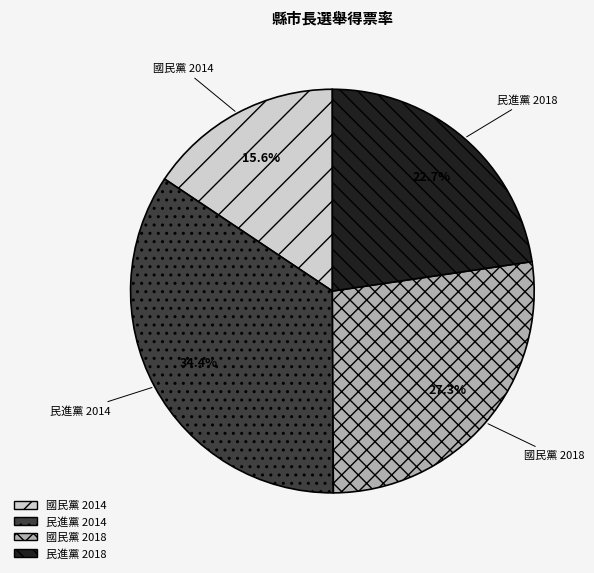

To the nearest percent, what is the difference between the largest and smallest slice percentages?

19%